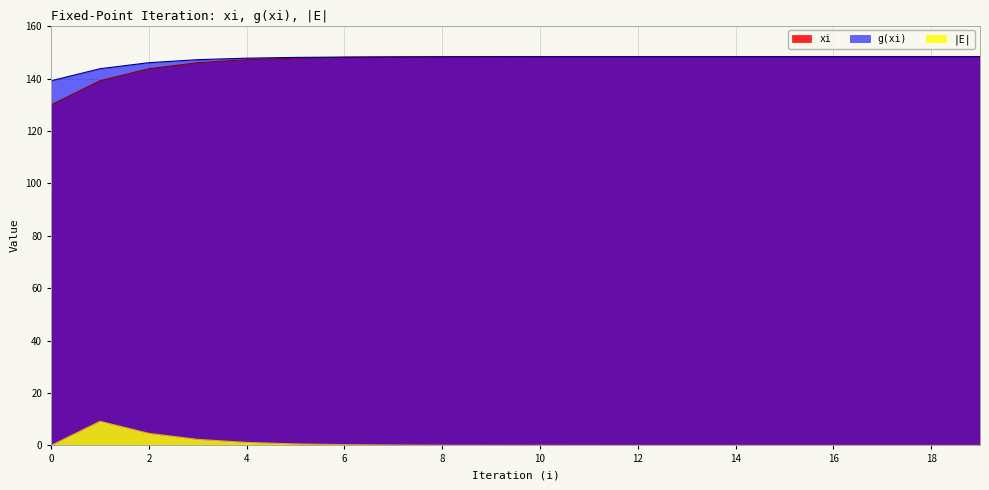

Reading left to right, what are all the values shown in this chart?

xi: 0=130.0	1=139.2	2=143.8	3=146.1	4=147.3	5=147.8	6=148.1	7=148.3	8=148.3	9=148.4	10=148.4	11=148.4	12=148.4	13=148.4	14=148.4	15=148.4	16=148.4	17=148.4	18=148.4	19=148.4
g(xi): 0=139.2	1=143.8	2=146.1	3=147.3	4=147.8	5=148.1	6=148.3	7=148.3	8=148.4	9=148.4	10=148.4	11=148.4	12=148.4	13=148.4	14=148.4	15=148.4	16=148.4	17=148.4	18=148.4	19=148.4
|E|: 0=0.0	1=9.2	2=4.6	3=2.3	4=1.2	5=0.6	6=0.3	7=0.1	8=0.1	9=0.0	10=0.0	11=0.0	12=0.0	13=0.0	14=0.0	15=0.0	16=0.0	17=0.0	18=0.0	19=0.0